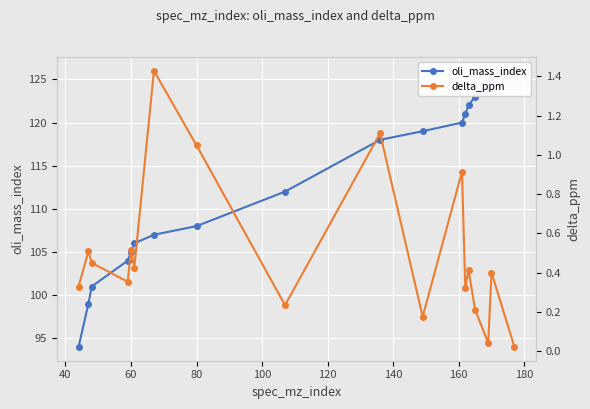

At 60, list the series in order from smallest to largest.

delta_ppm, oli_mass_index